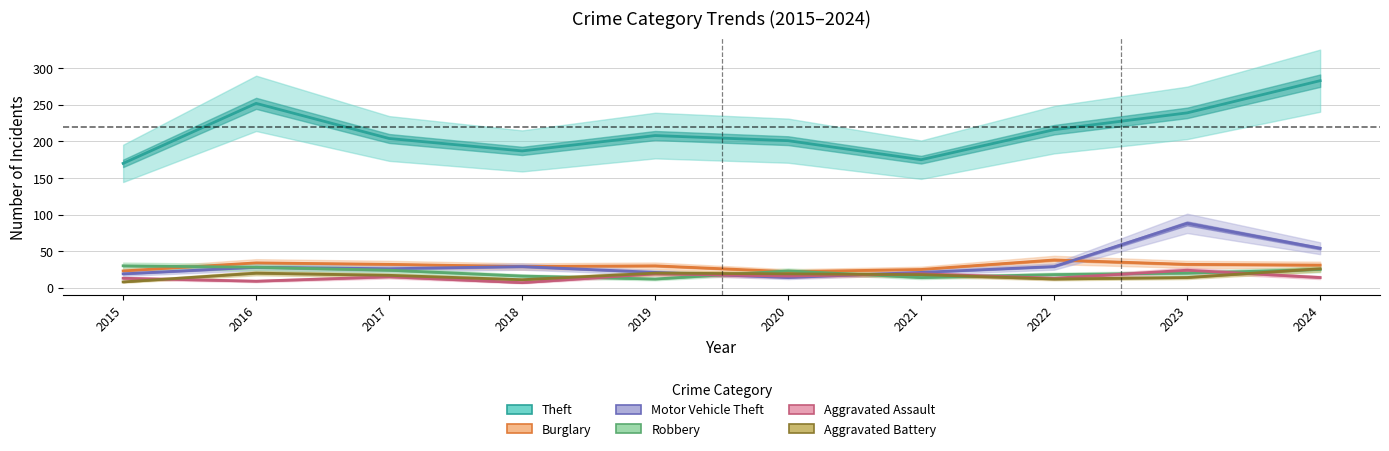

What is the average value of the Aggravated Battery series?

16